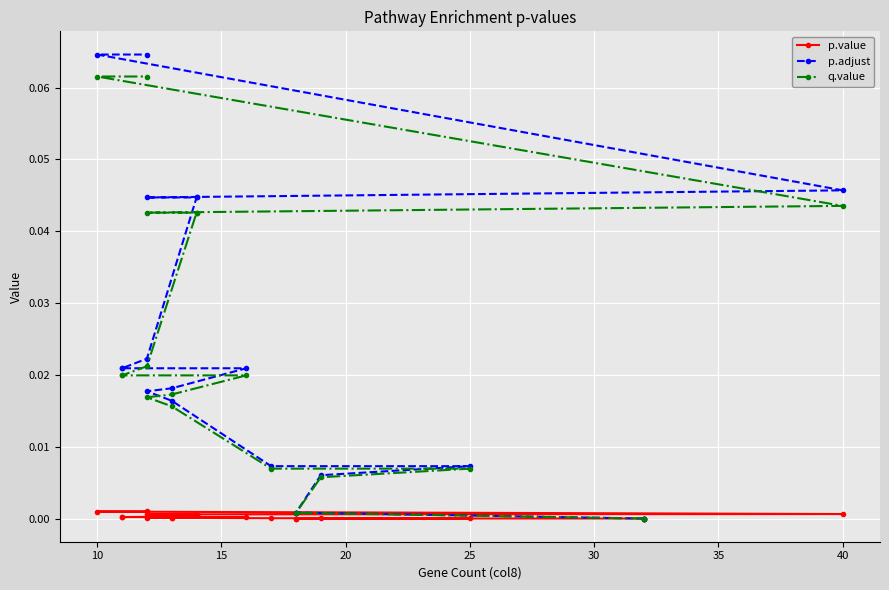

True or false: p.value and p.adjust intersect in this chart.

False